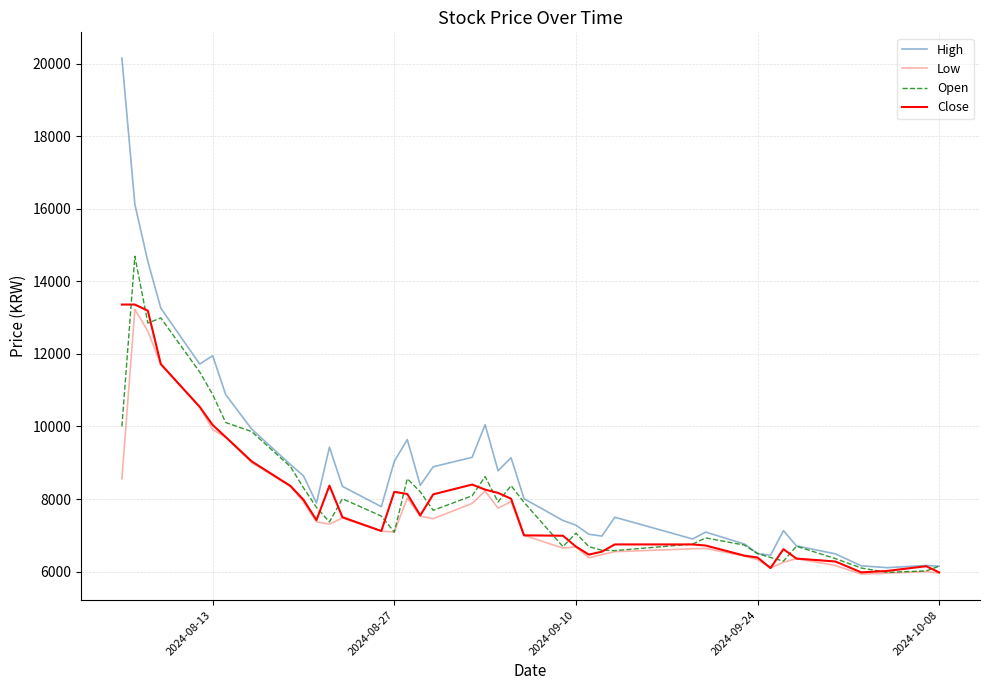

Which series has the largest total across all categories?

High